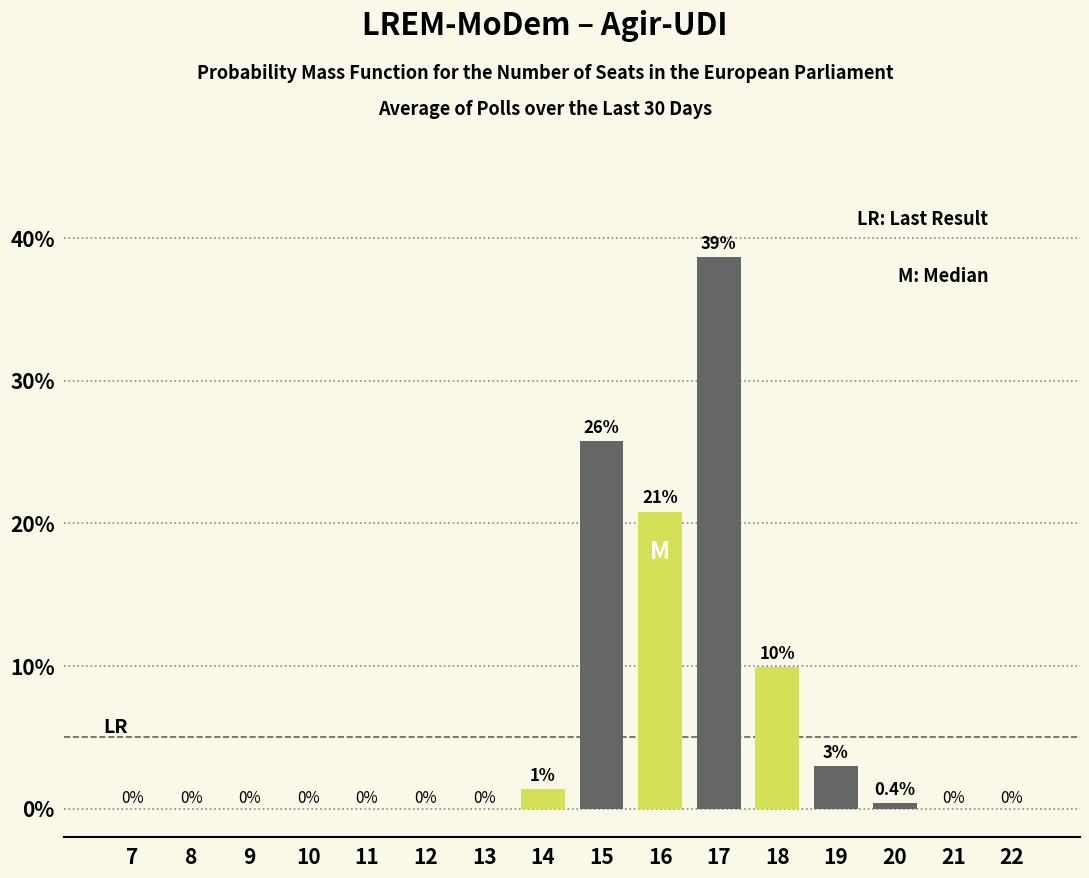

How many data points does each series have?

16